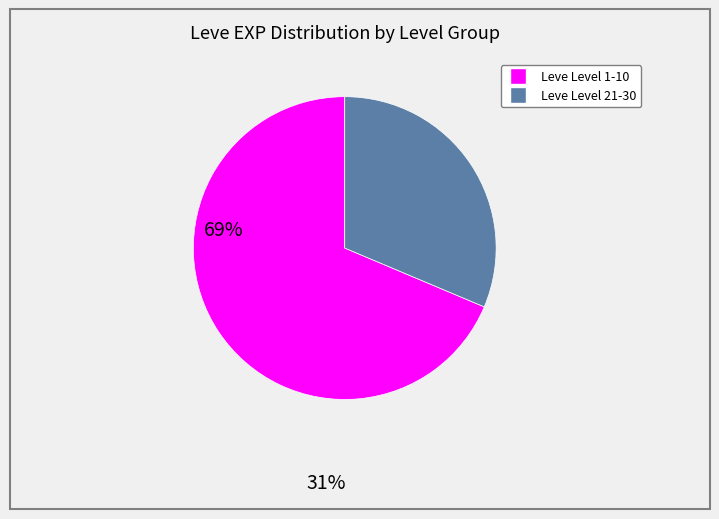

Does any single category account for the majority?

Yes